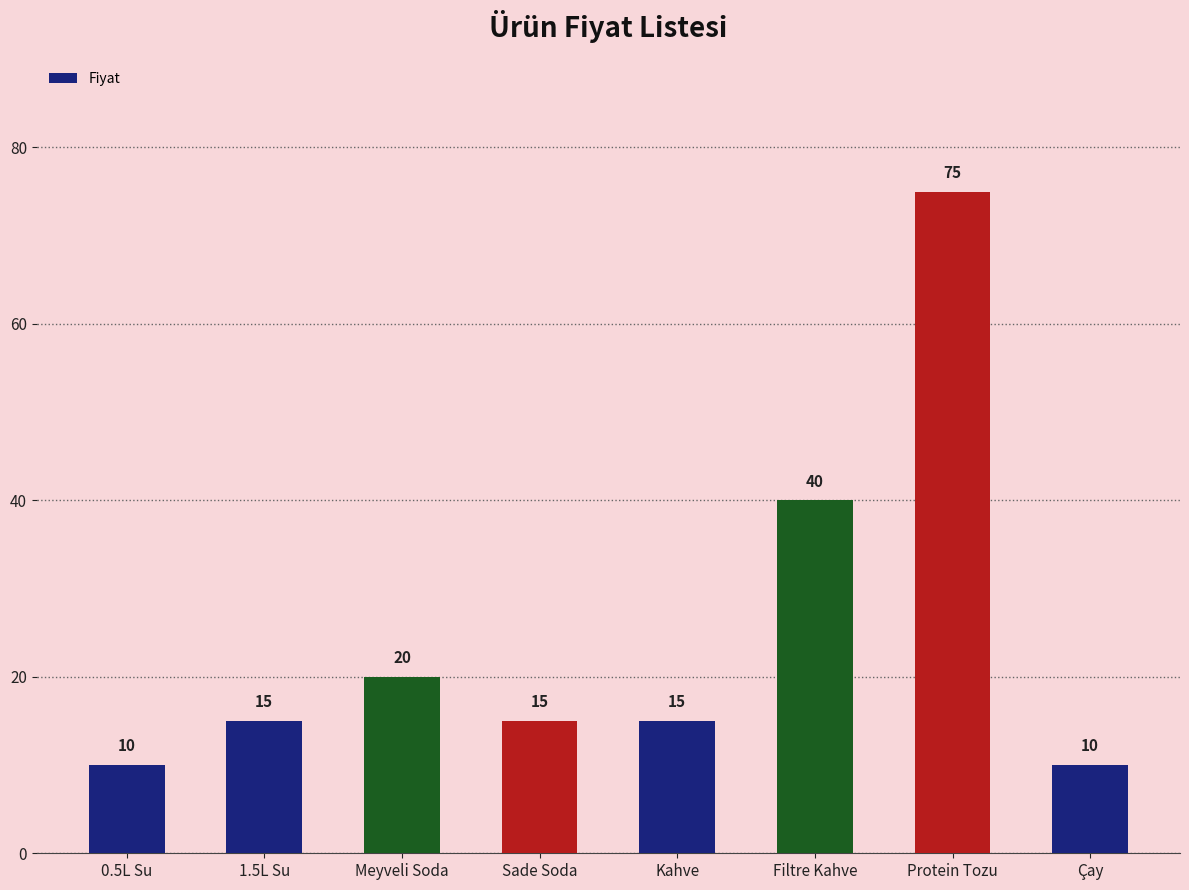

Which label corresponds to the largest value in the chart?

Protein Tozu